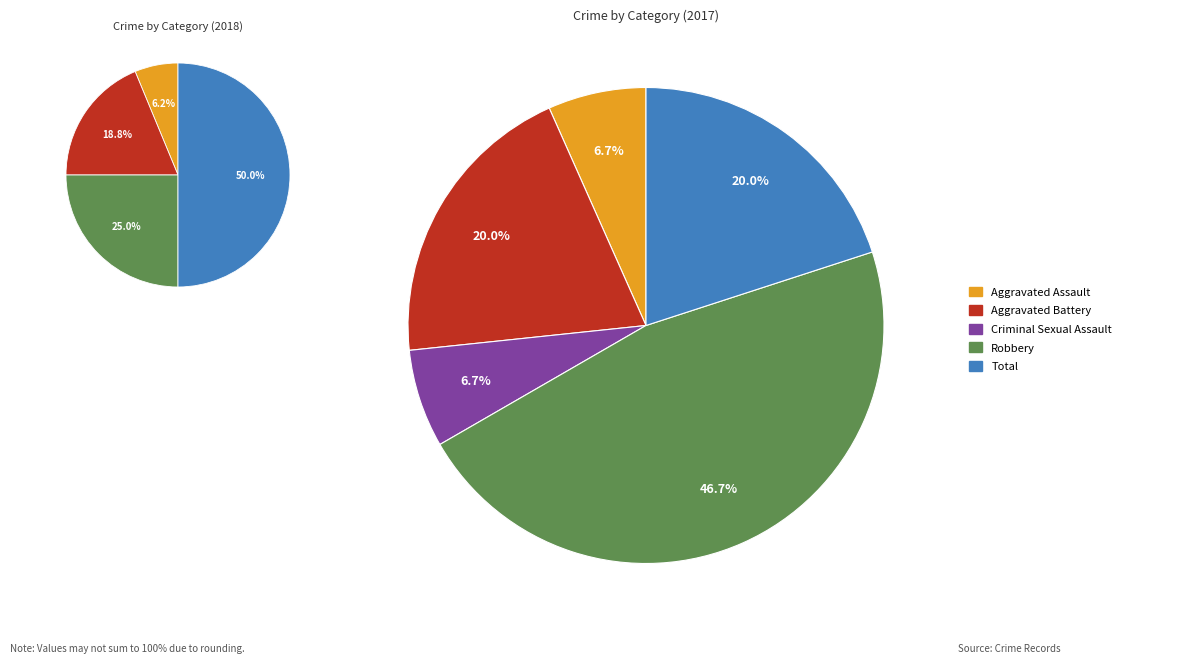

What portion of the pie excludes Total?

80.0%